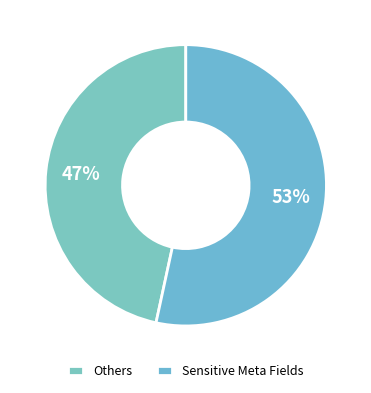

Rank the categories by value from highest to lowest.

Sensitive Meta Fields, Others